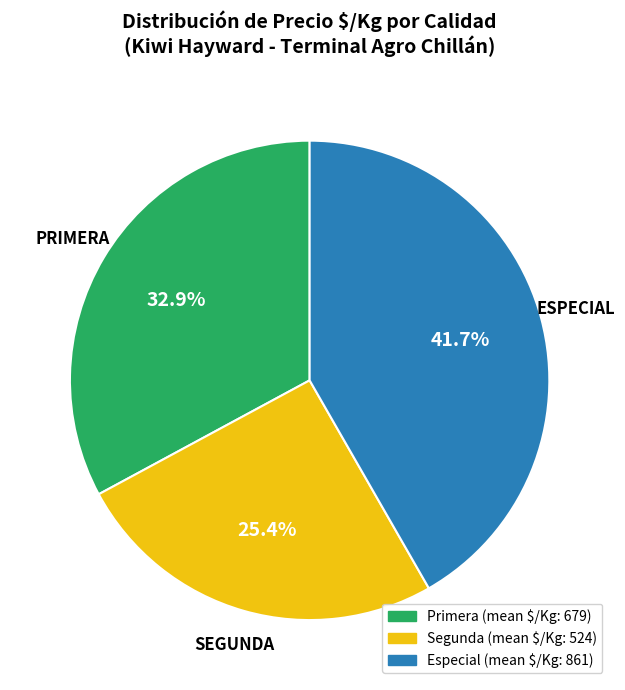

Is there any slice that represents more than half of the pie?

No